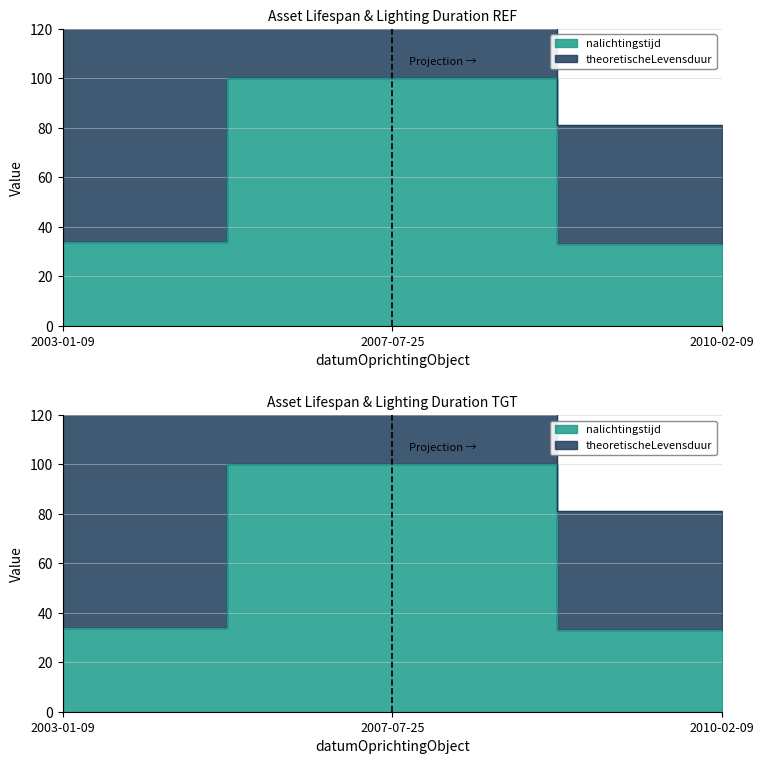

Reading right to left, list all the values displayed in this chart.

33	100	34